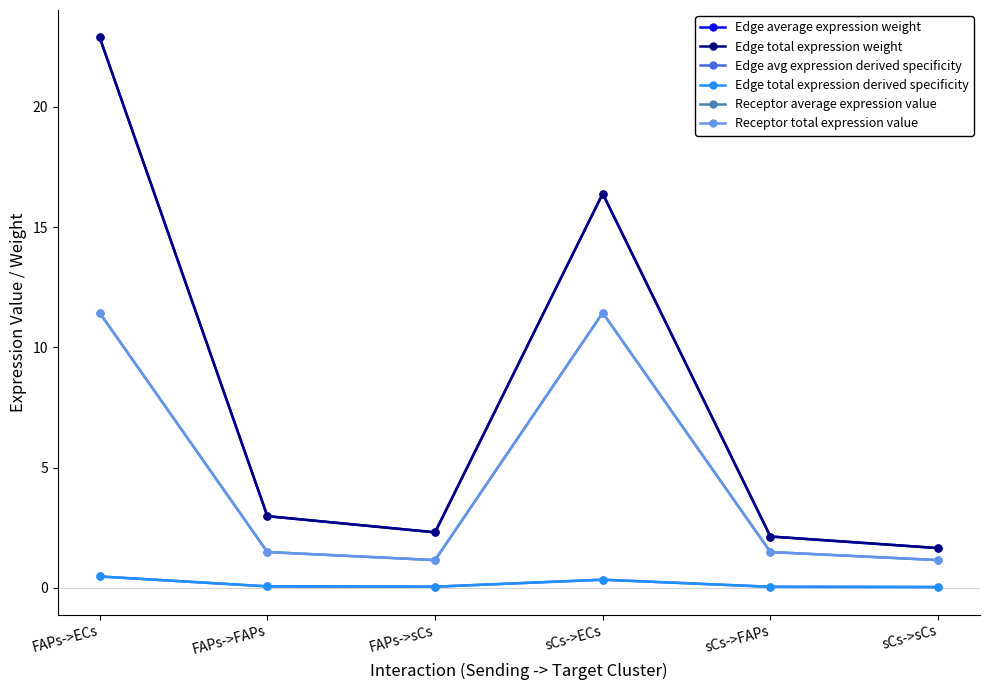

Does the chart have visible grid lines?

No